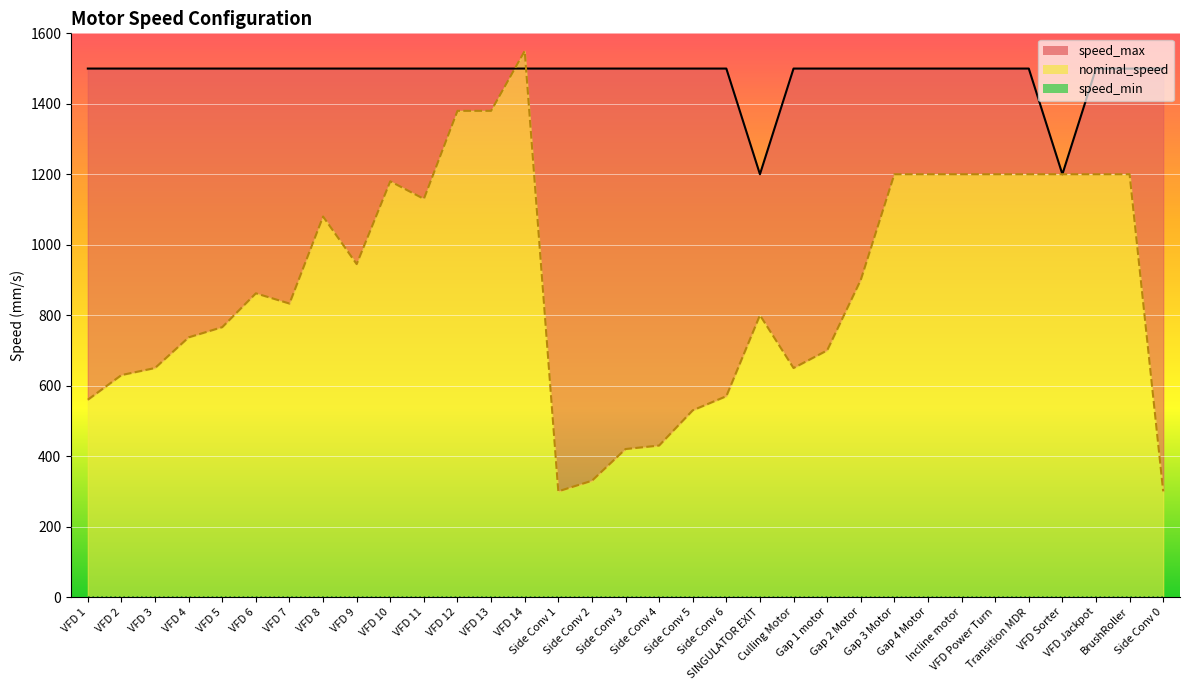

Is it true that nominal_speed equals 766 at VFD 5?

True